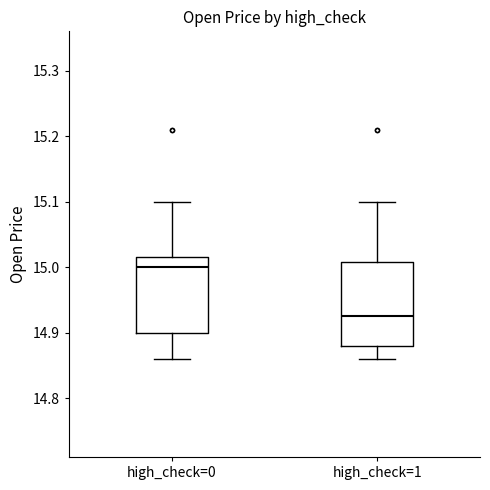

Which box is the tallest, from its lower edge to its upper edge?

high_check=1